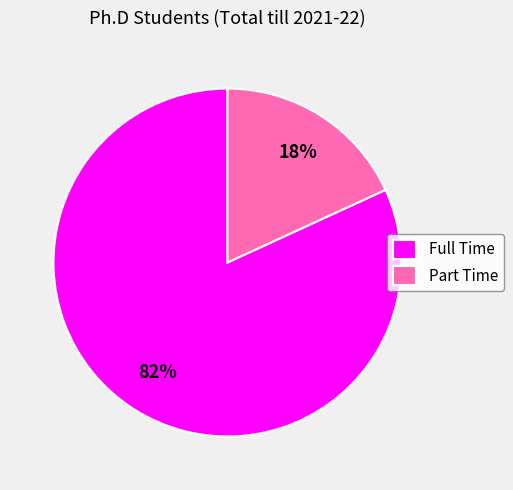

Does Full Time account for over 50% of the chart?

Yes